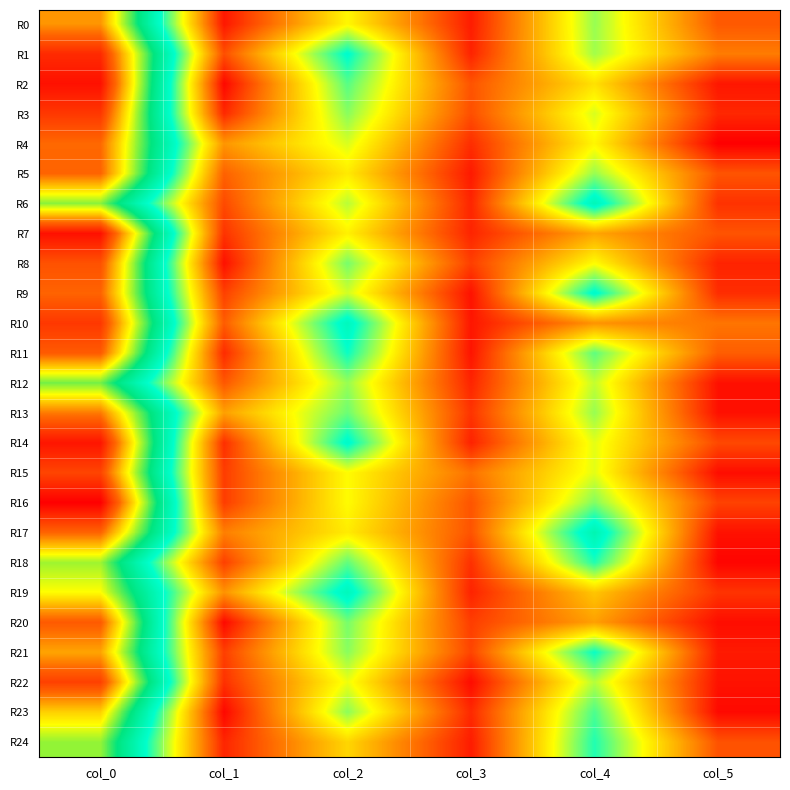

Rank the series at col_1 from highest to lowest value.

R13, R4, R19, R17, R5, R10, R12, R1, R6, R9, R18, R21, R15, R16, R7, R22, R14, R11, R3, R24, R0, R8, R20, R2, R23